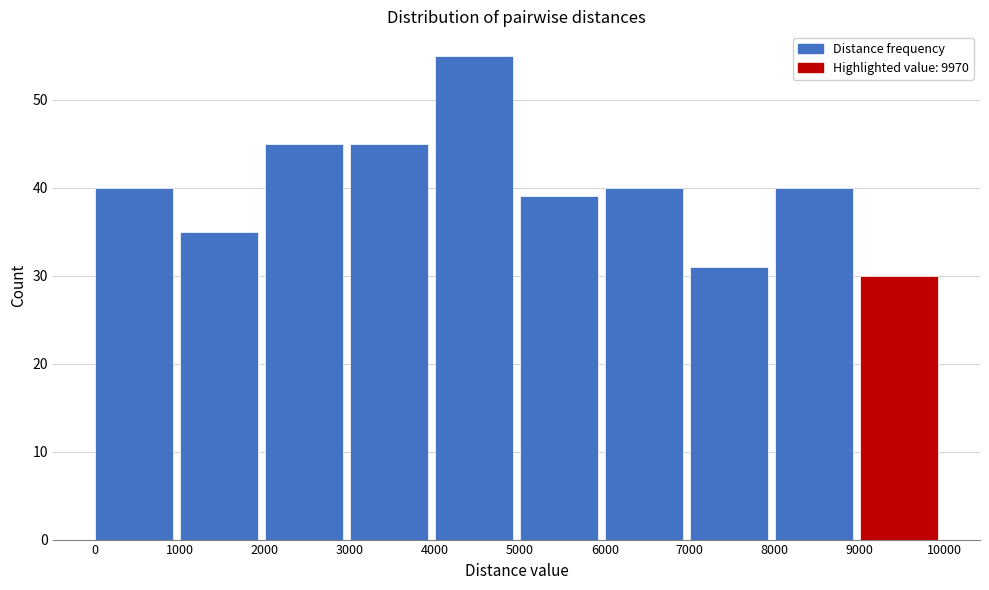

Which range on the x-axis has the tallest bar?

4000 to 5000